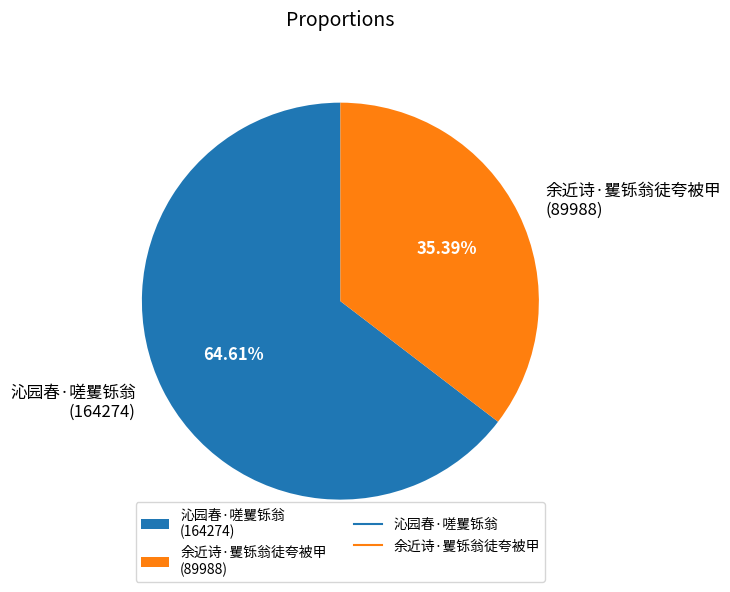

Rank the categories by value from highest to lowest.

沁园春·嗟矍铄翁, 余近诗·矍铄翁徒夸被甲